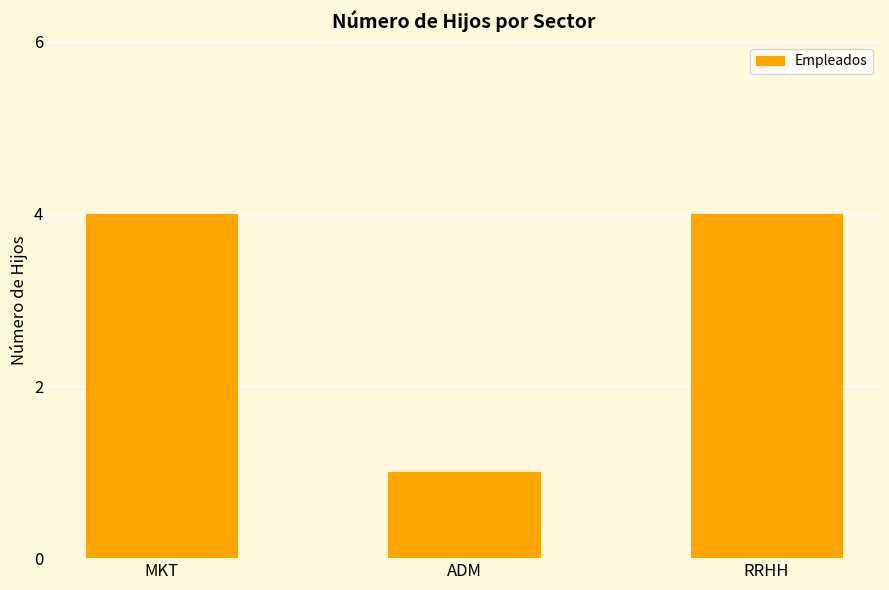

Reading left to right, what are all the values shown in this chart?

MKT=4	ADM=1	RRHH=4